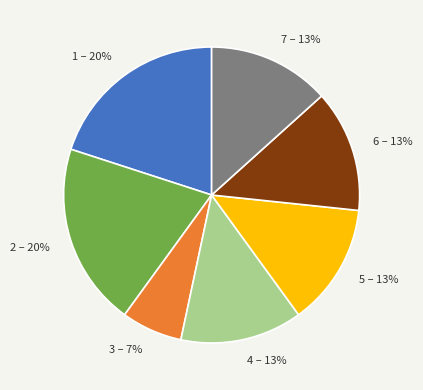

To the nearest percent, what is the average slice percentage?

14%